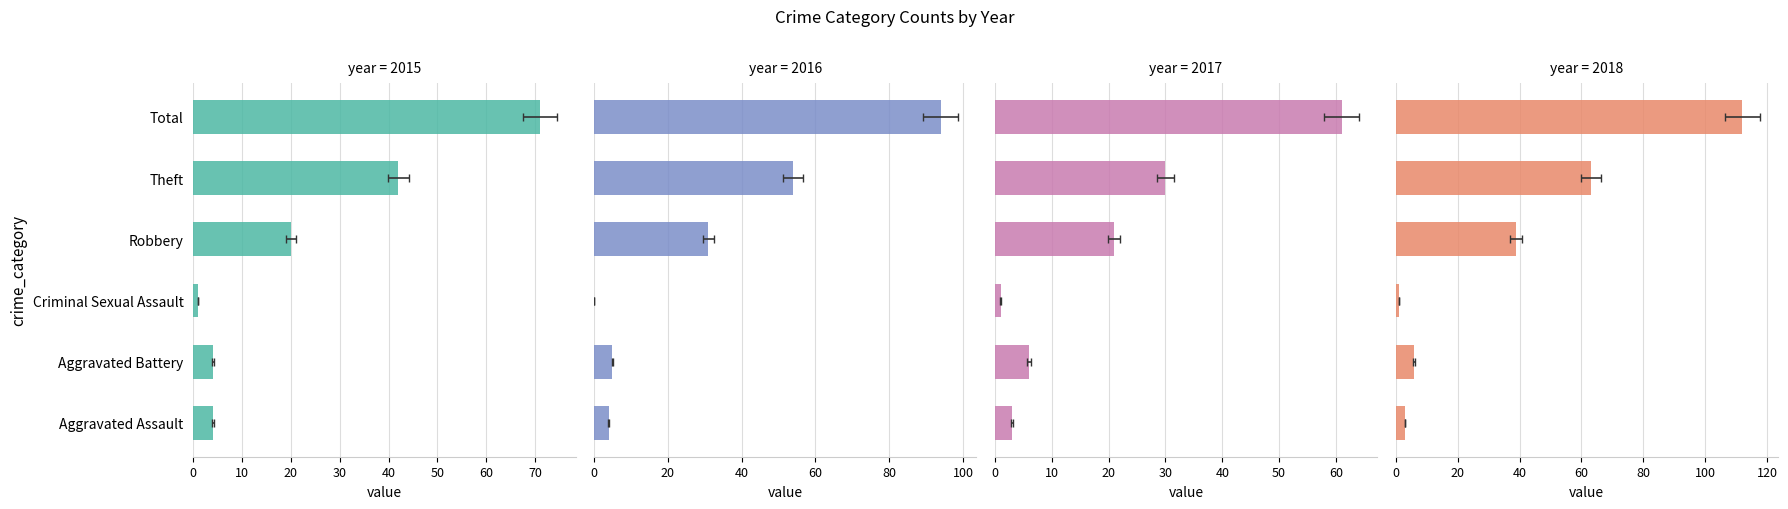

Is the value of 2018 at Criminal Sexual Assault greater than the value of 2016 at Aggravated Assault?

No